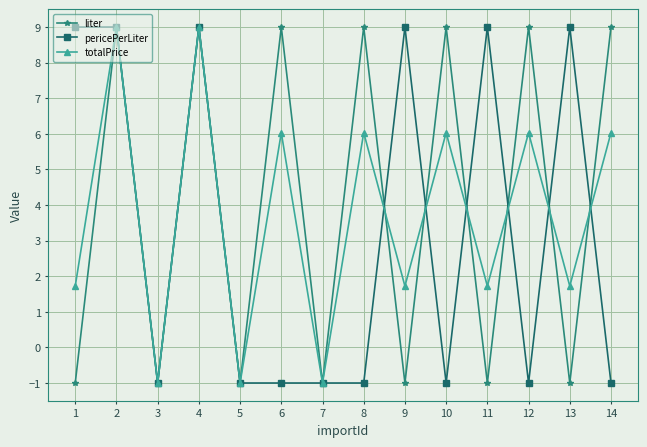

List the series in order of their overall mean, lowest first.

pericePerLiter, totalPrice, liter